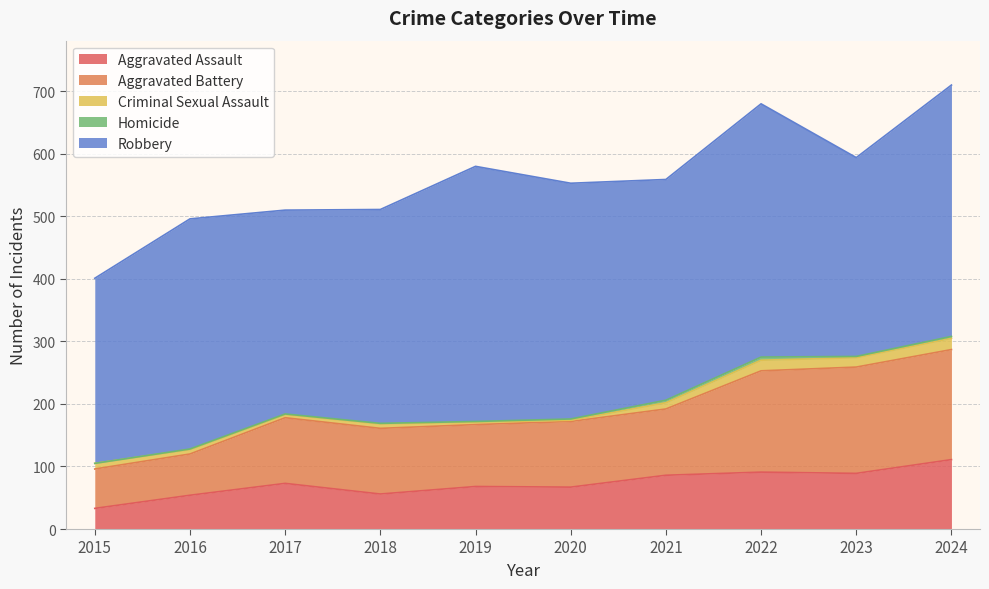

True or false: Robbery and Aggravated Assault intersect in this chart.

False